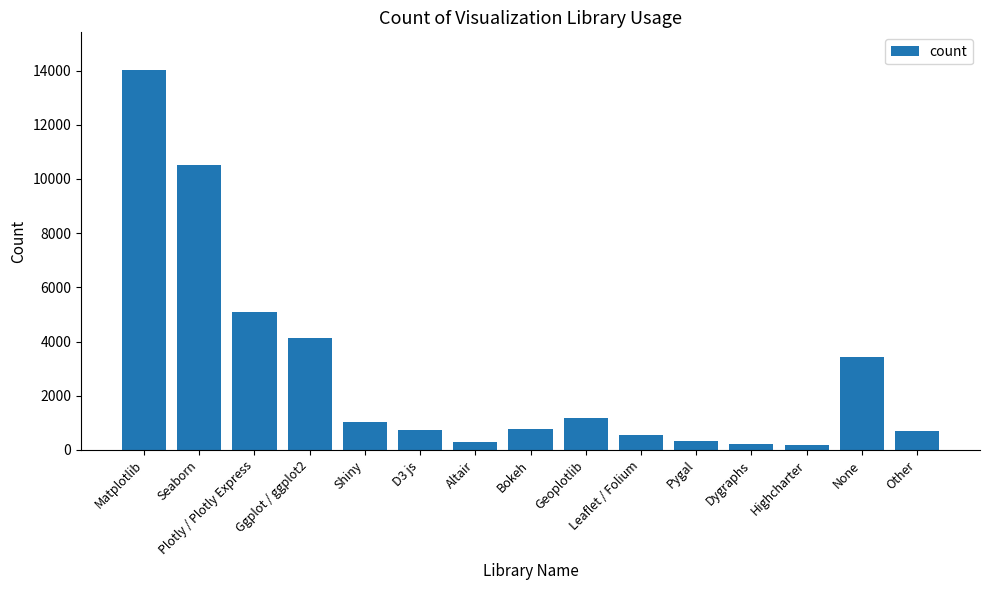

Which label corresponds to the largest value in the chart?

Matplotlib